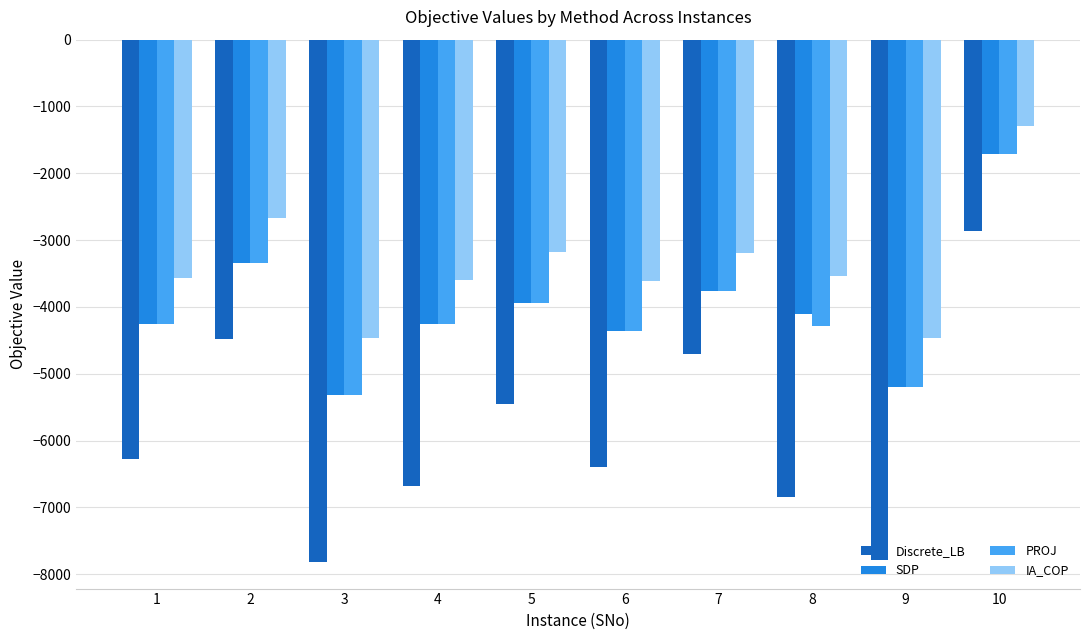

What is the highest value of the SDP series?

-1716.4